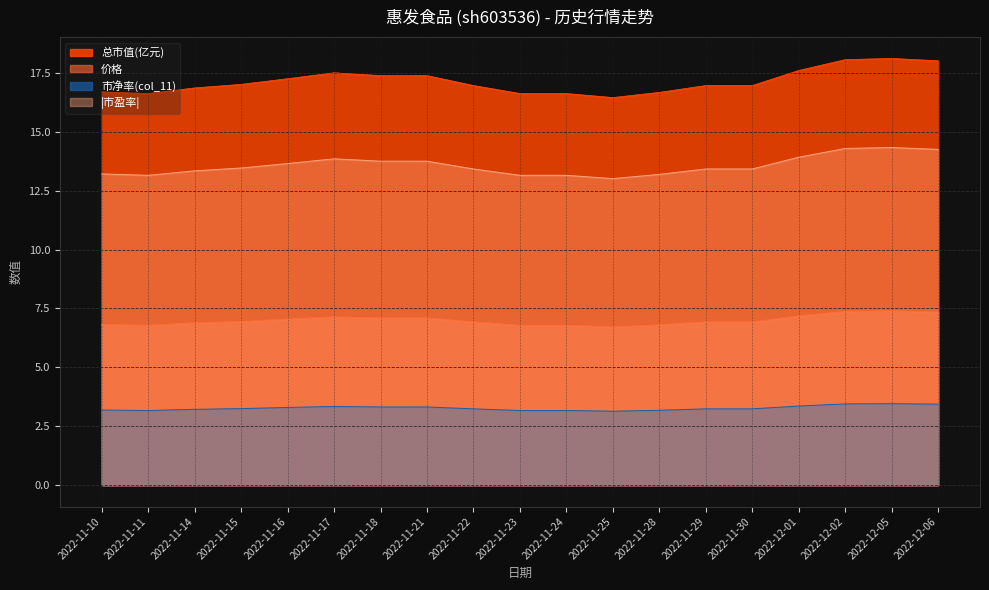

What is the minimum value for col_11?

3.1